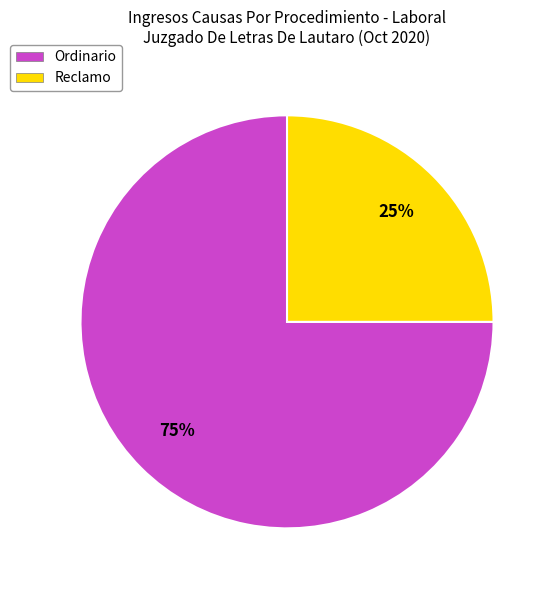

Is there any slice that represents more than half of the pie?

Yes